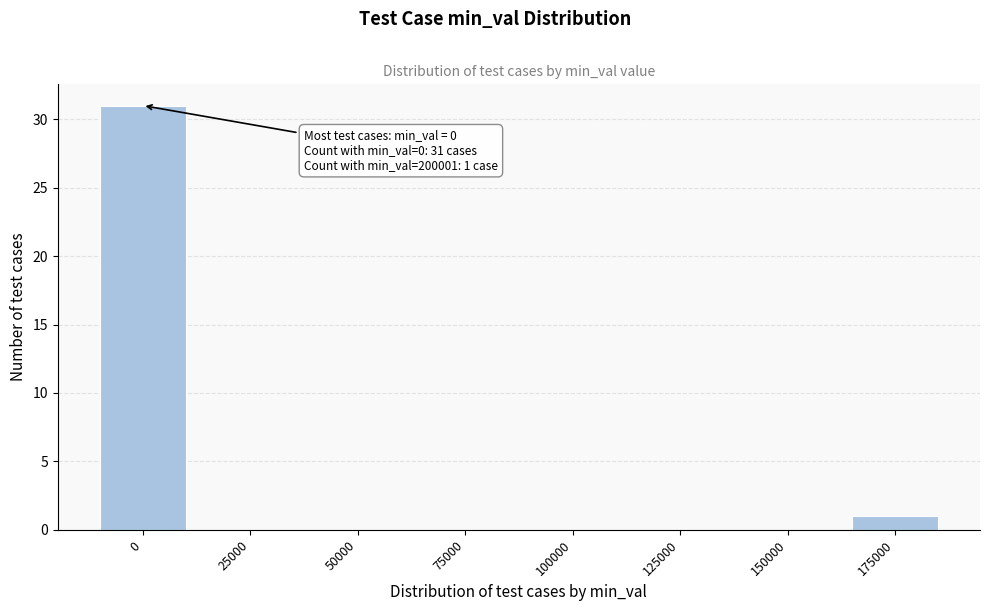

Reading left to right, extract all data points from this chart.

0=31	25000=0	50000=0	75000=0	100000=0	125000=0	150000=0	175000=1